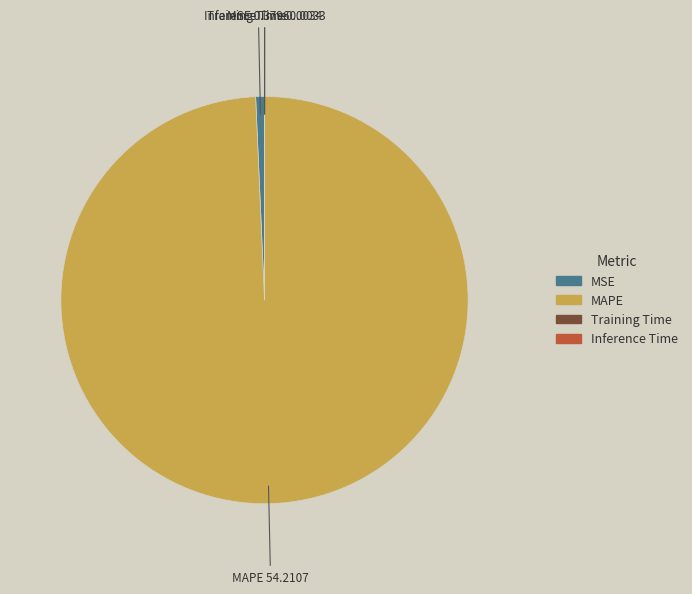

Between MSE and MAPE, which is larger?

MAPE